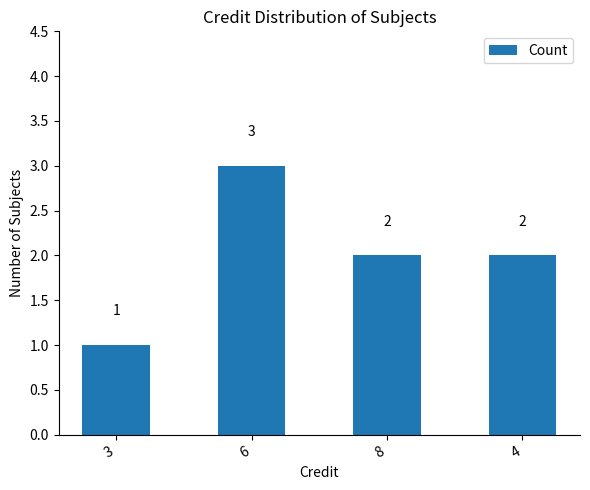

What is the difference between the second highest and minimum values?

1